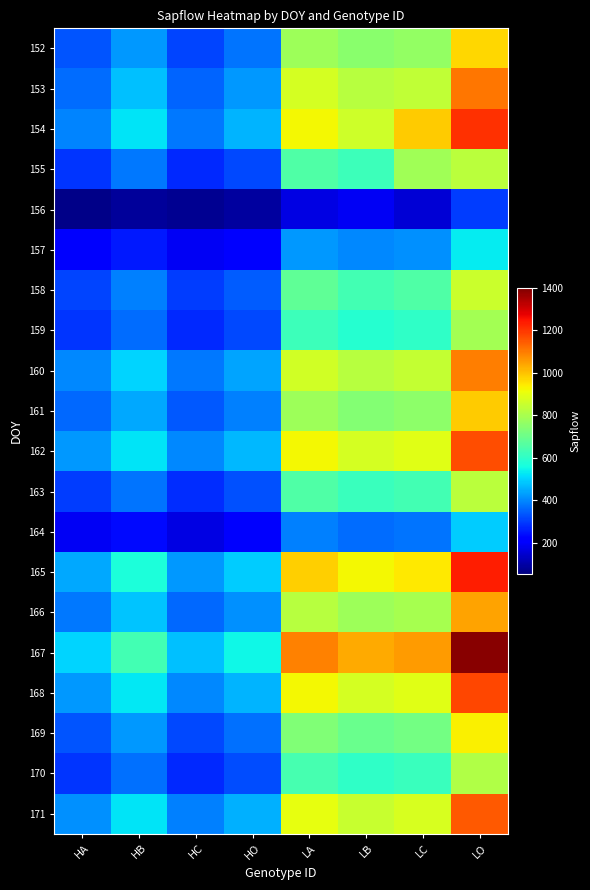

Between LO and HO, which is larger?

LO